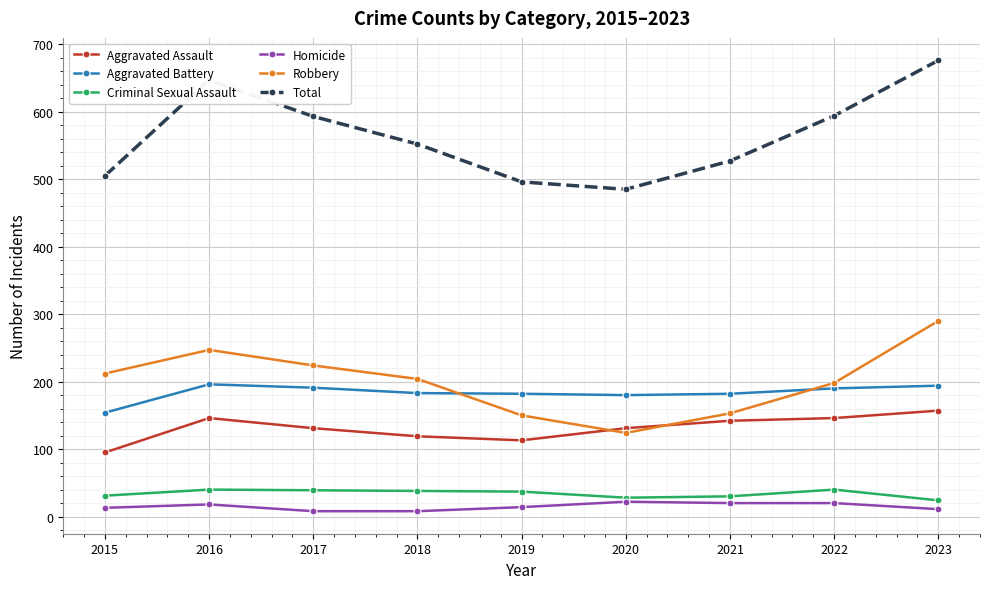

How many data points does each series have?

9